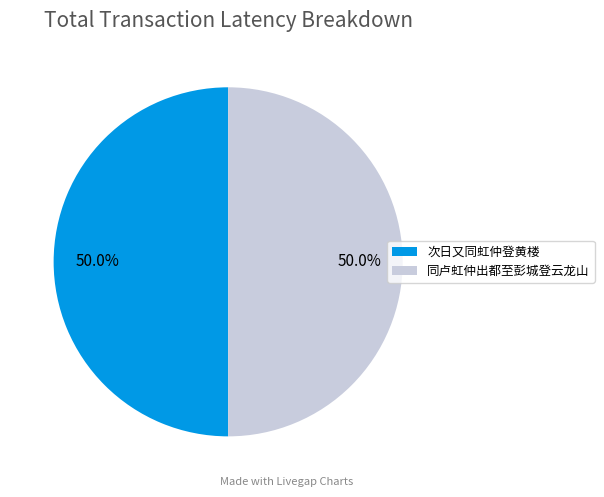

What percentage do 同卢虹仲出都至彭城登云龙山 and 次日又同虹仲登黄楼 together represent?

100.0%